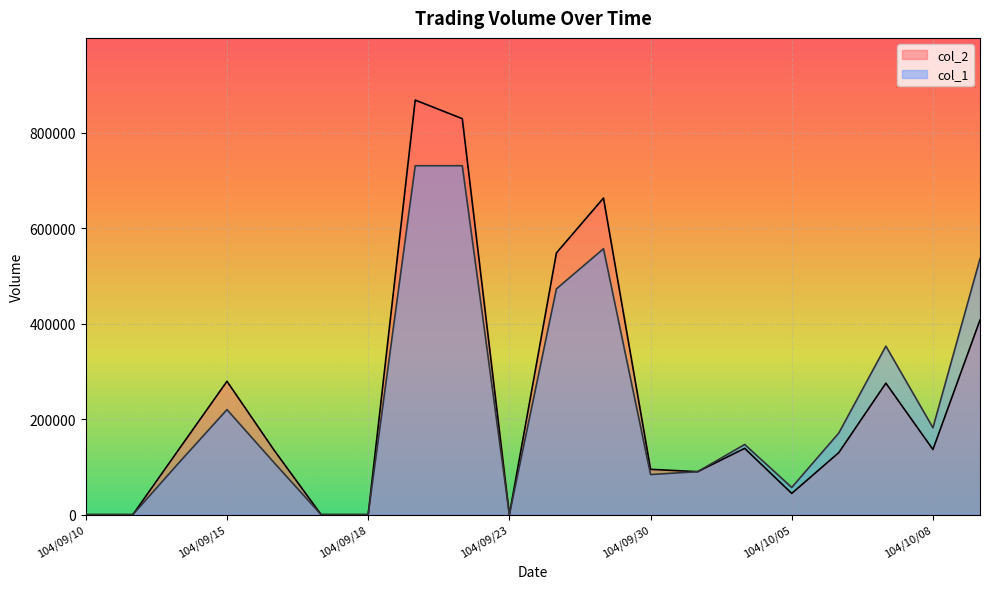

In col_1, how many points are lower than both neighbors (excluding endpoints)?

4